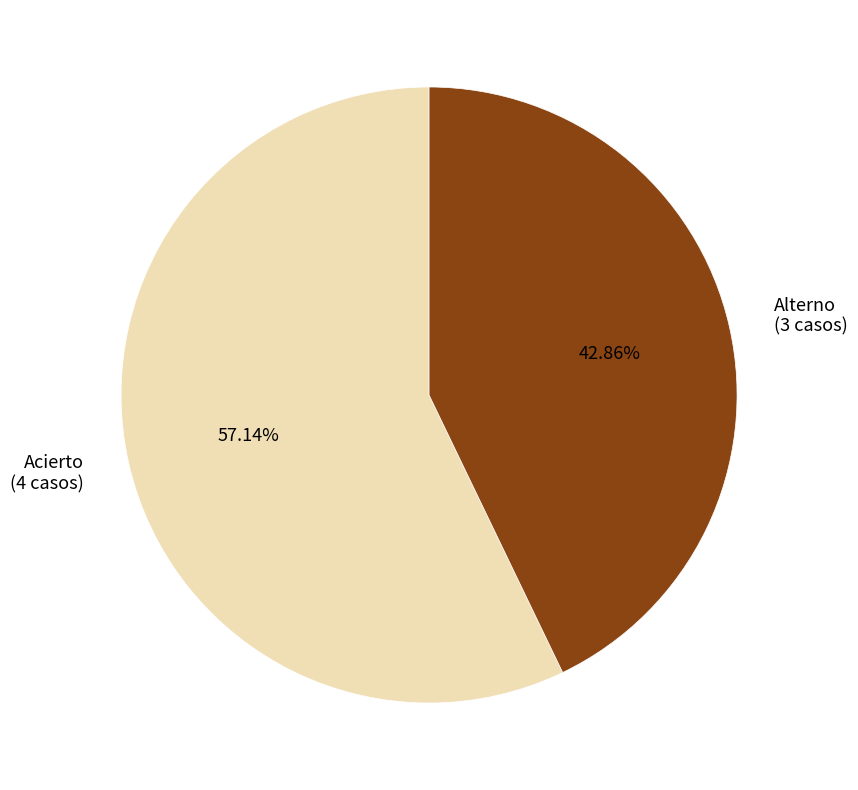

Is there any slice that represents more than half of the pie?

Yes